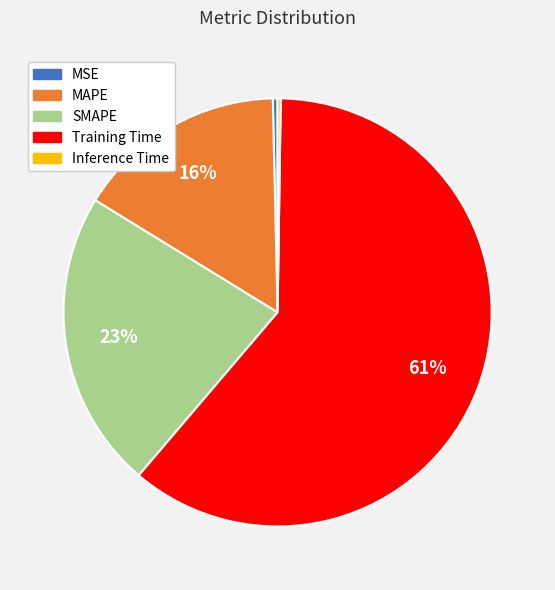

The Training Time slice represents 49% of the pie. True or false?

False